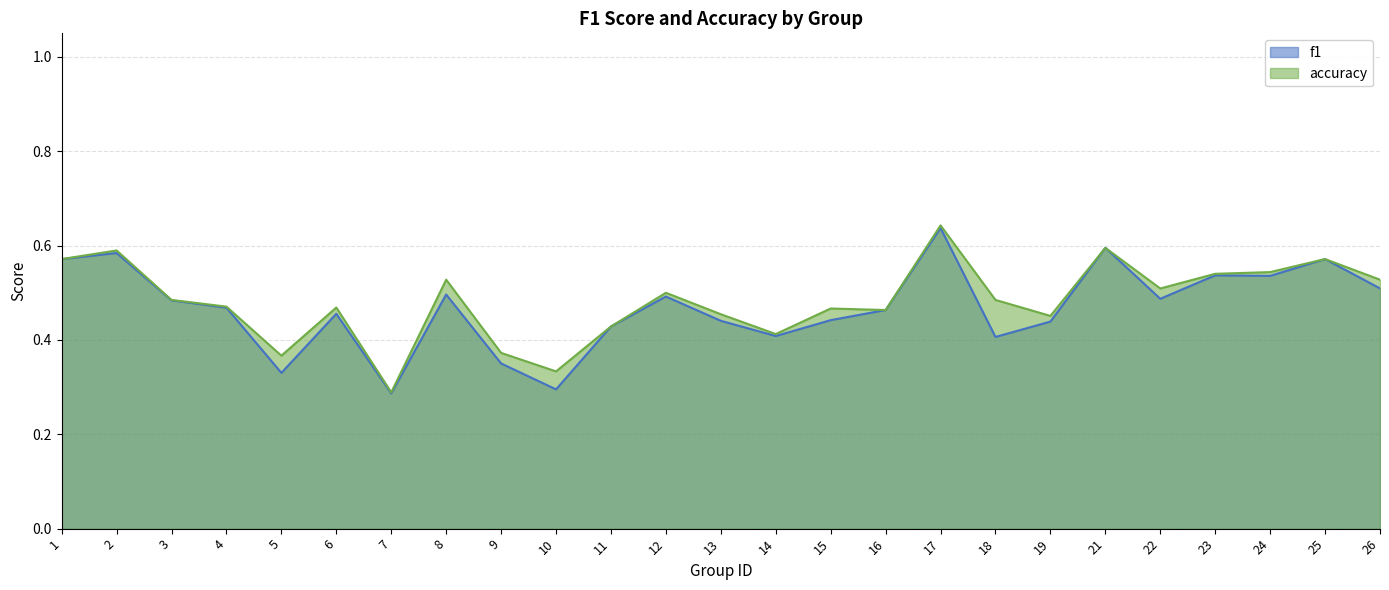

The value of accuracy at 19 is 0.8. True or false?

False